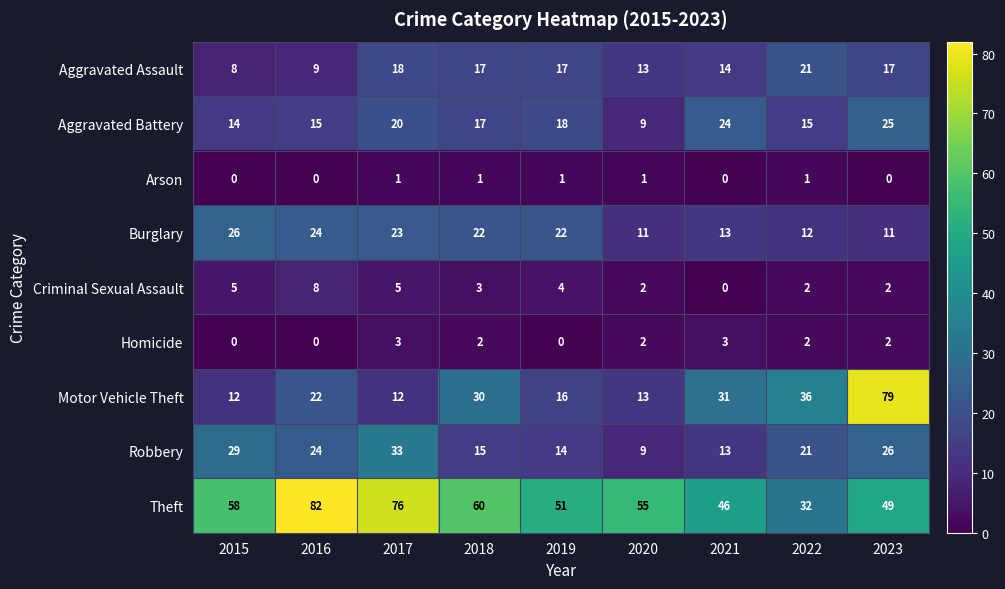

What is the lowest value of the Burglary series?

11